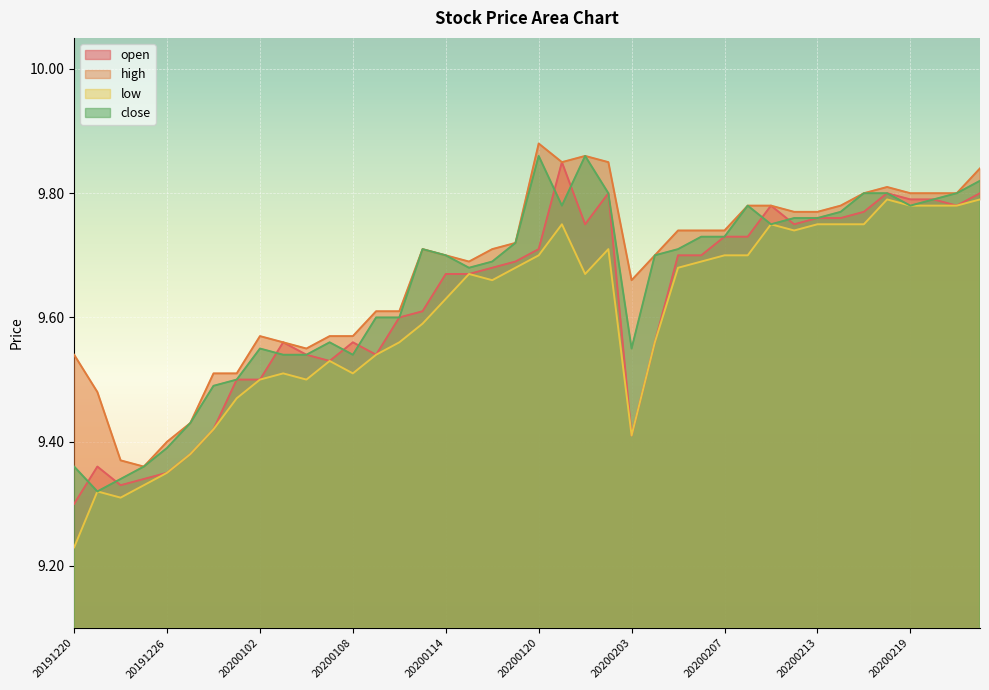

What is the sum of the high values at 20200210 and 20200219?

19.6